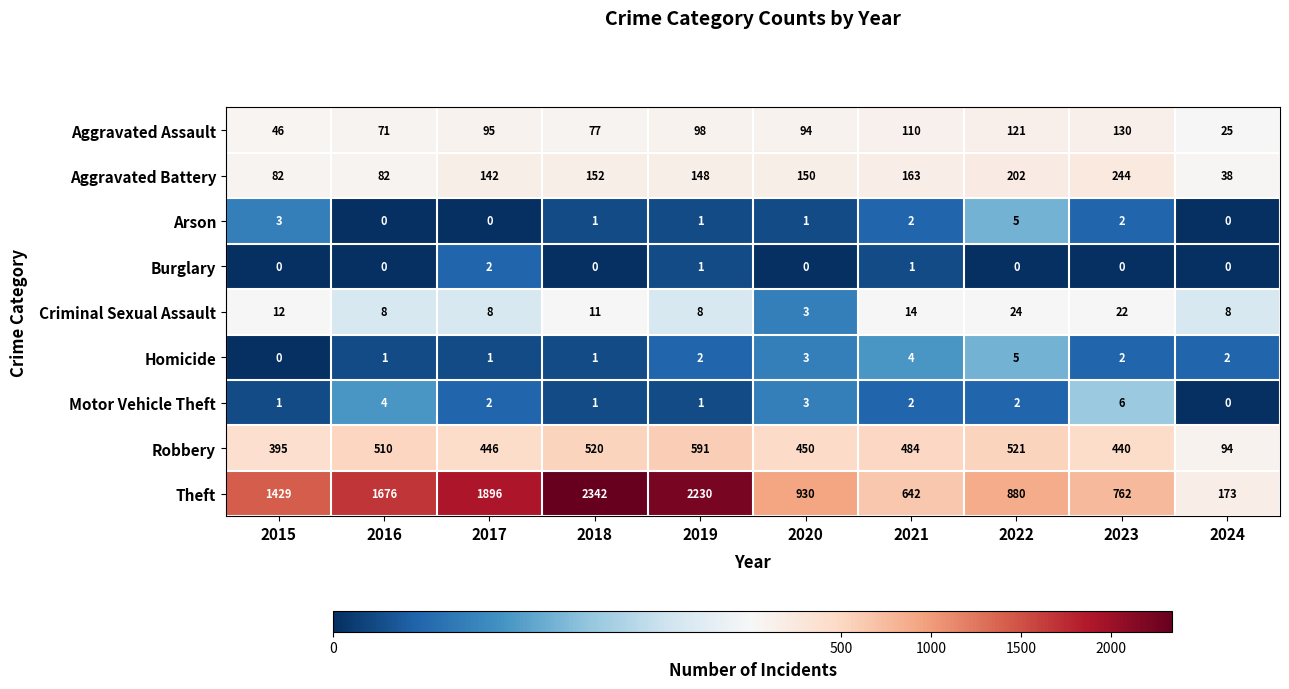

At how many categories does at least one series exceed 2183?

2